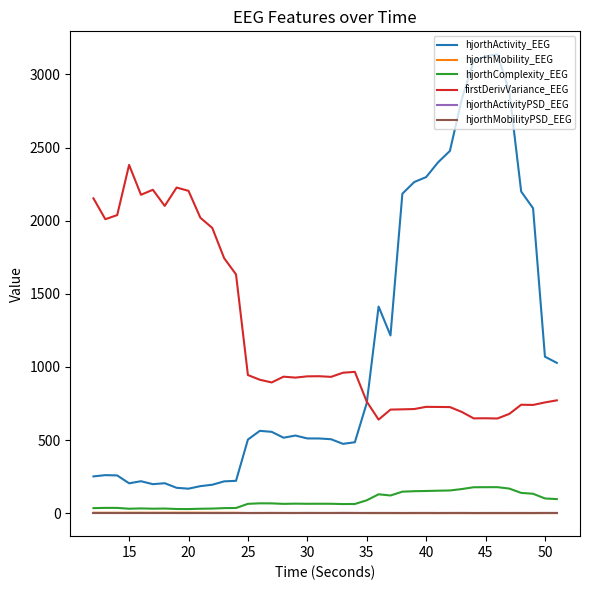

True or false: hjorthMobilityPSD_EEG and firstDerivVariance_EEG intersect in this chart.

False